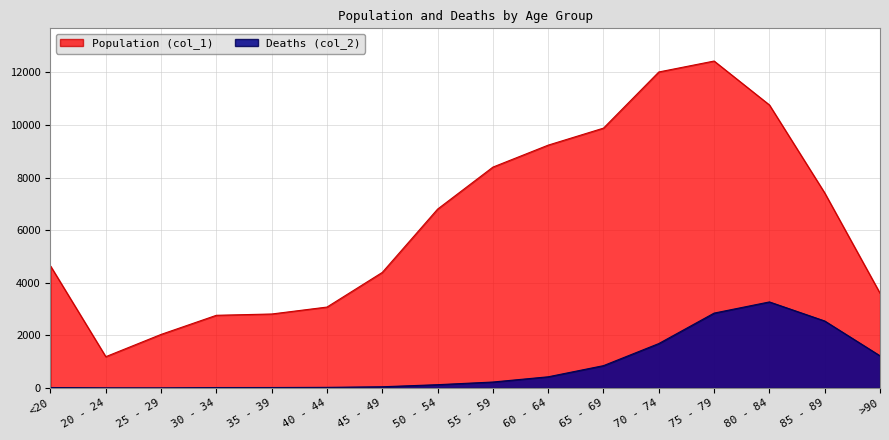

What is the label of the 11th point from the left?

65 - 69